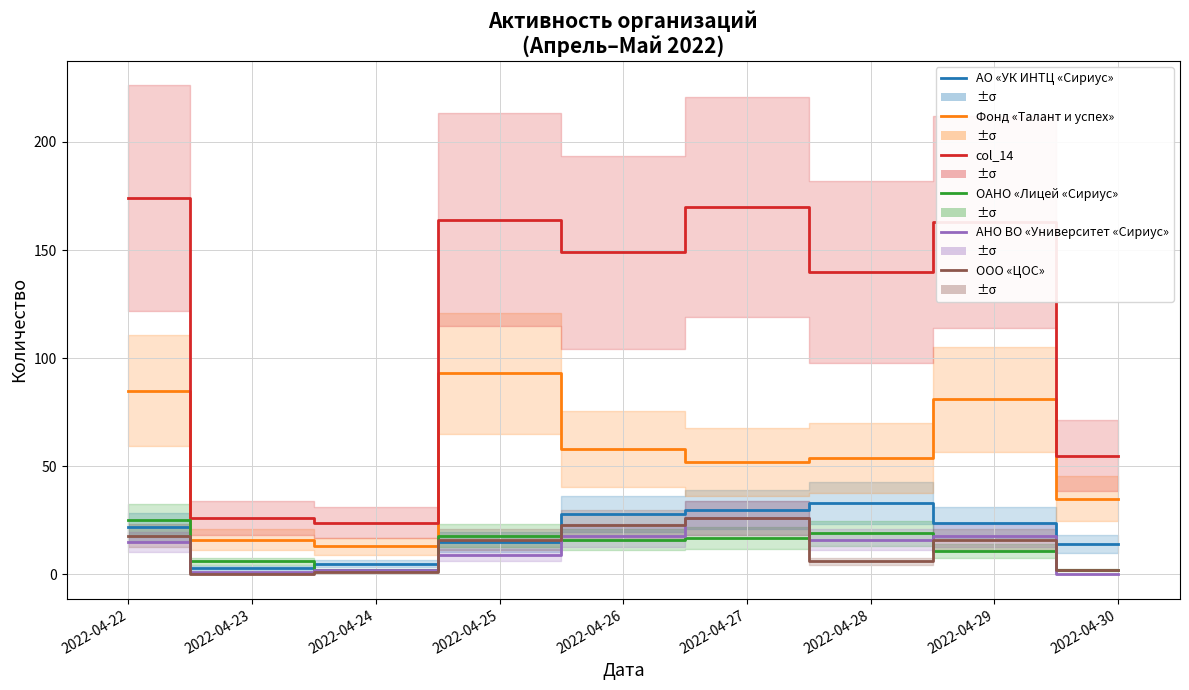

What is the average value of the Фонд «Талант и успех» series?

54